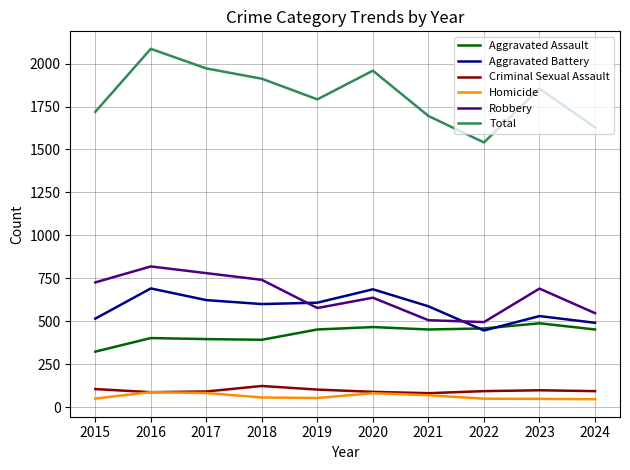

True or false: Robbery has a value of 722 at 2022.

False